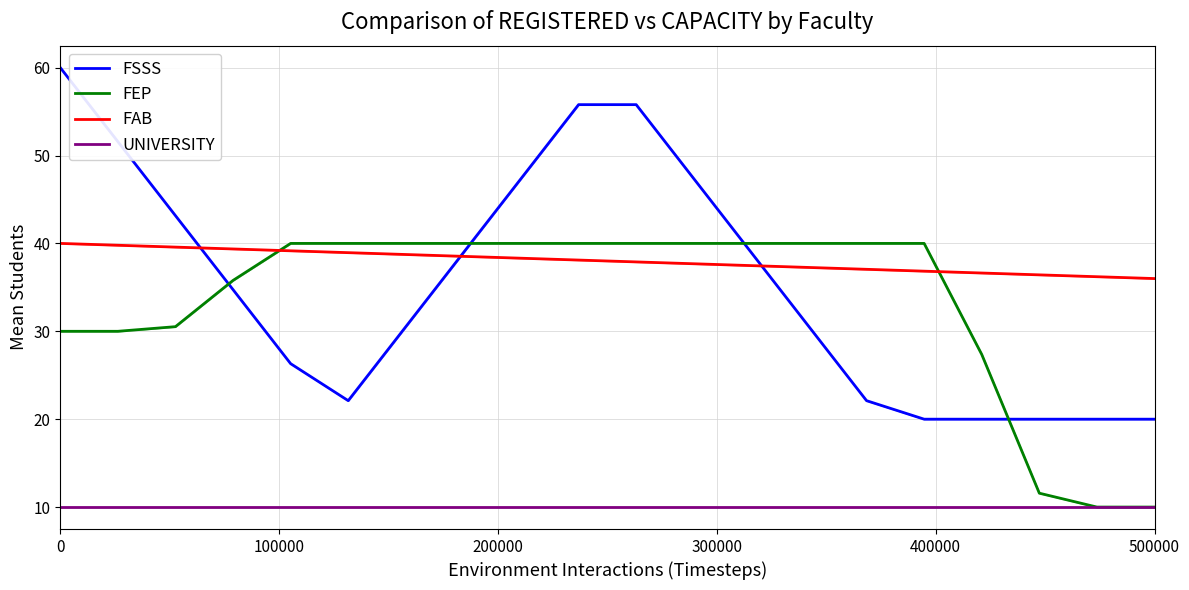

True or false: FAB has more than 2 points higher than both neighbors.

False